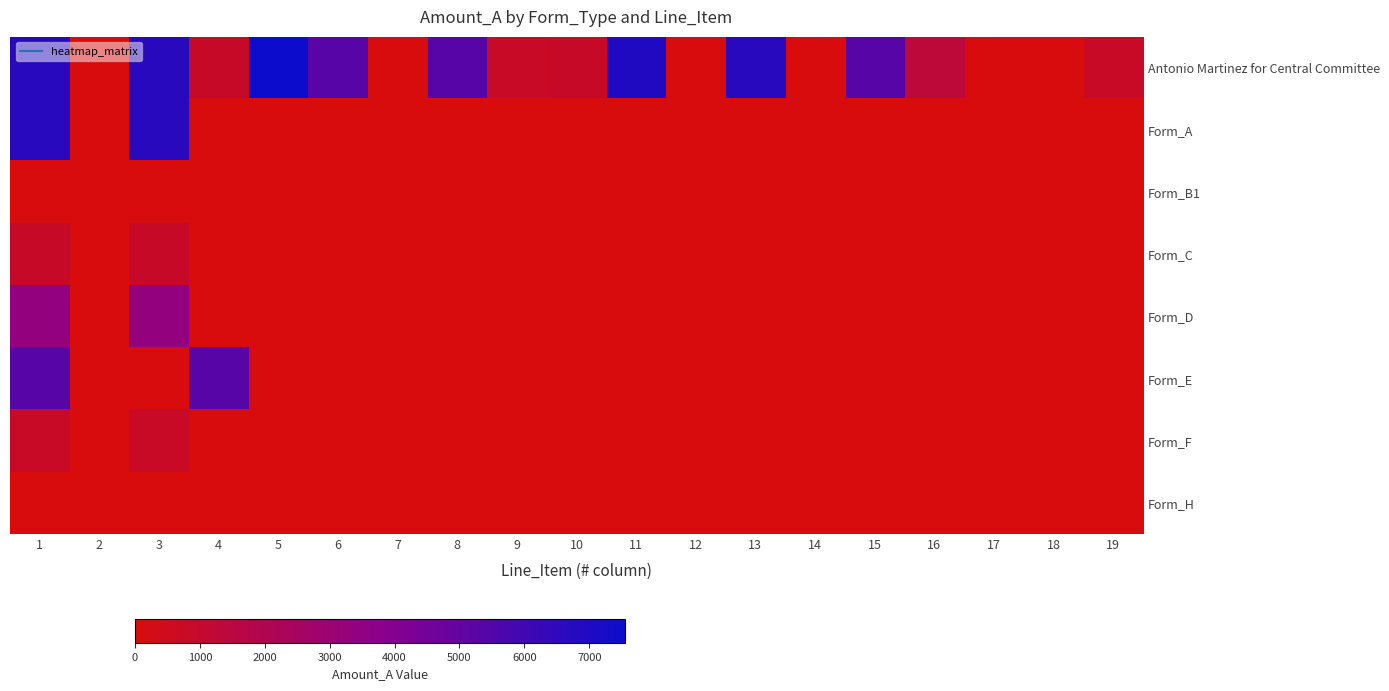

Reading left to right, extract all data points from this chart.

row_0: 1=0.9	2=0.0	3=0.9	4=0.1	5=1.0	6=0.7	7=0.0	8=0.7	9=0.1	10=0.1	11=0.9	12=0.0	13=0.9	14=0.0	15=0.7	16=0.2	17=0.0	18=0.0	19=0.1
row_1: 1=0.9	2=0.0	3=0.9	4=0.0	5=0.0	6=0.0	7=0.0	8=0.0	9=0.0	10=0.0	11=0.0	12=0.0	13=0.0	14=0.0	15=0.0	16=0.0	17=0.0	18=0.0	19=0.0
row_2: 1=0.0	2=0.0	3=0.0	4=0.0	5=0.0	6=0.0	7=0.0	8=0.0	9=0.0	10=0.0	11=0.0	12=0.0	13=0.0	14=0.0	15=0.0	16=0.0	17=0.0	18=0.0	19=0.0
row_3: 1=0.1	2=0.0	3=0.1	4=0.0	5=0.0	6=0.0	7=0.0	8=0.0	9=0.0	10=0.0	11=0.0	12=0.0	13=0.0	14=0.0	15=0.0	16=0.0	17=0.0	18=0.0	19=0.0
row_4: 1=0.4	2=0.0	3=0.4	4=0.0	5=0.0	6=0.0	7=0.0	8=0.0	9=0.0	10=0.0	11=0.0	12=0.0	13=0.0	14=0.0	15=0.0	16=0.0	17=0.0	18=0.0	19=0.0
row_5: 1=0.7	2=0.0	3=0.0	4=0.7	5=0.0	6=0.0	7=0.0	8=0.0	9=0.0	10=0.0	11=0.0	12=0.0	13=0.0	14=0.0	15=0.0	16=0.0	17=0.0	18=0.0	19=0.0
row_6: 1=0.1	2=0.0	3=0.1	4=0.0	5=0.0	6=0.0	7=0.0	8=0.0	9=0.0	10=0.0	11=0.0	12=0.0	13=0.0	14=0.0	15=0.0	16=0.0	17=0.0	18=0.0	19=0.0
row_7: 1=0.0	2=0.0	3=0.0	4=0.0	5=0.0	6=0.0	7=0.0	8=0.0	9=0.0	10=0.0	11=0.0	12=0.0	13=0.0	14=0.0	15=0.0	16=0.0	17=0.0	18=0.0	19=0.0